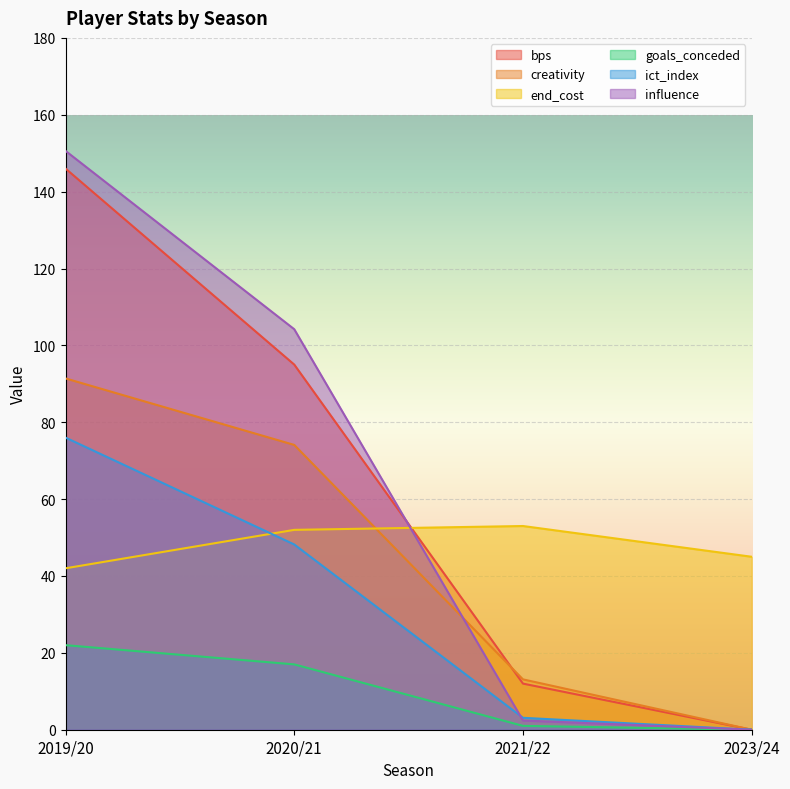

How many data points in influence are less than 104?

2